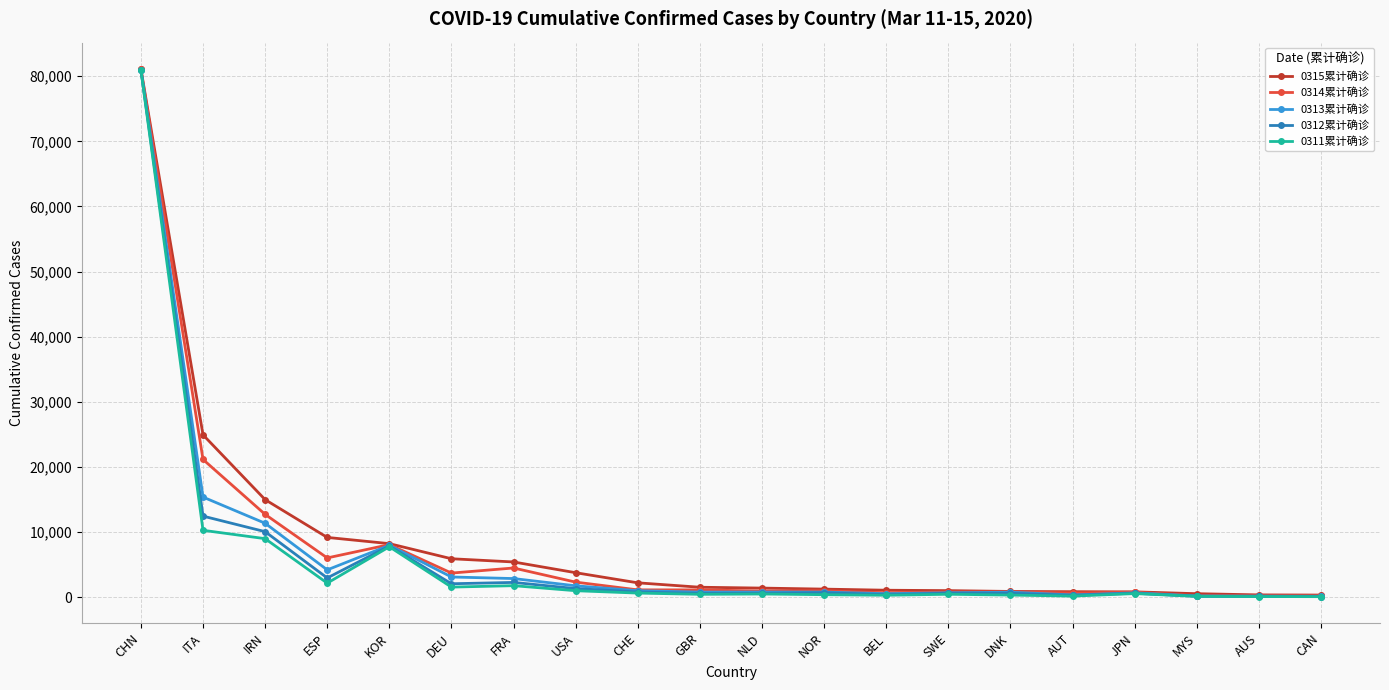

What position from the left is USA?

8